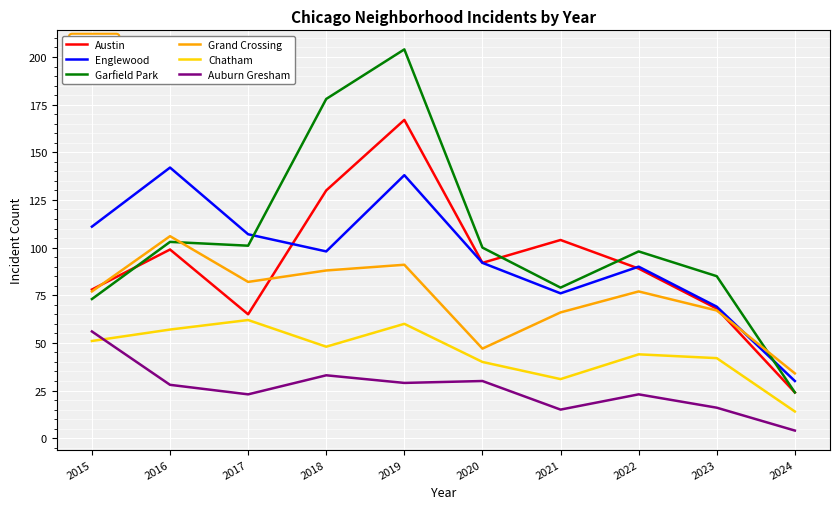

Reading left to right, transcribe all the data shown in this chart.

Austin: 78	99	65	130	167	92	104	89	68	24
Englewood: 111	142	107	98	138	92	76	90	69	30
Garfield Park: 73	103	101	178	204	100	79	98	85	24
Grand Crossing: 77	106	82	88	91	47	66	77	67	34
Chatham: 51	57	62	48	60	40	31	44	42	14
Auburn Gresham: 56	28	23	33	29	30	15	23	16	4